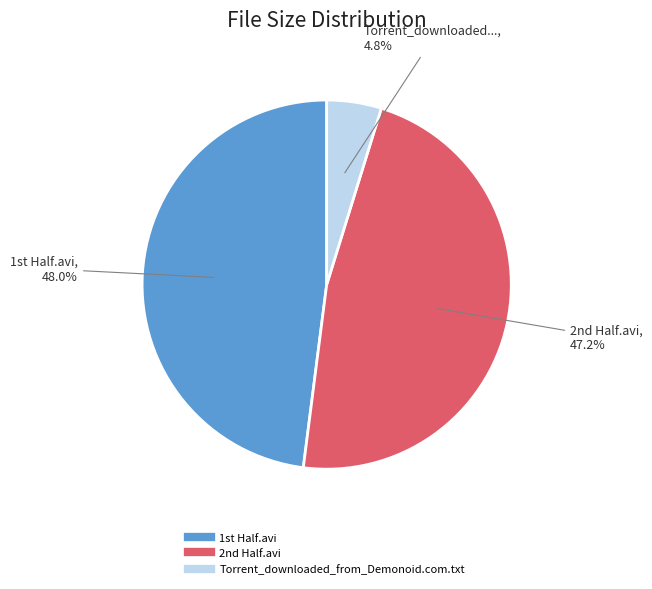

Does any single category account for the majority?

No